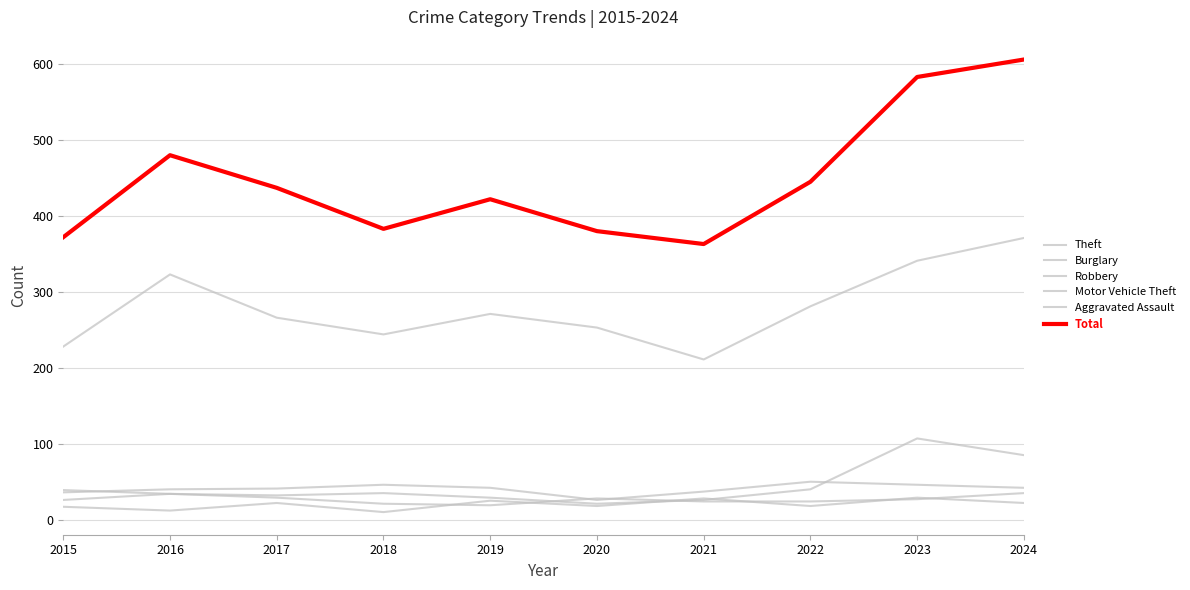

Where does the Burglary series first go above 42?

2018